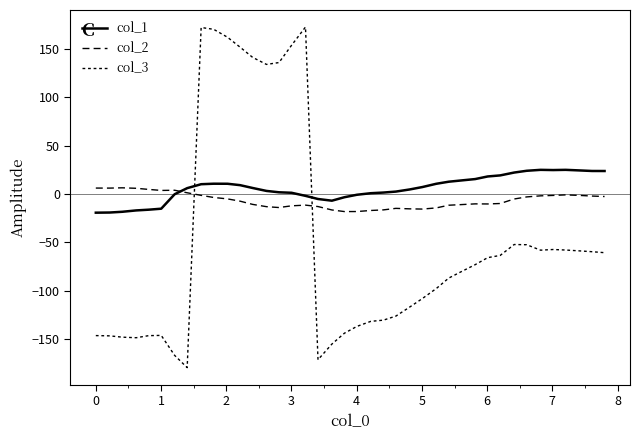

How many lines are shown in the chart?

3